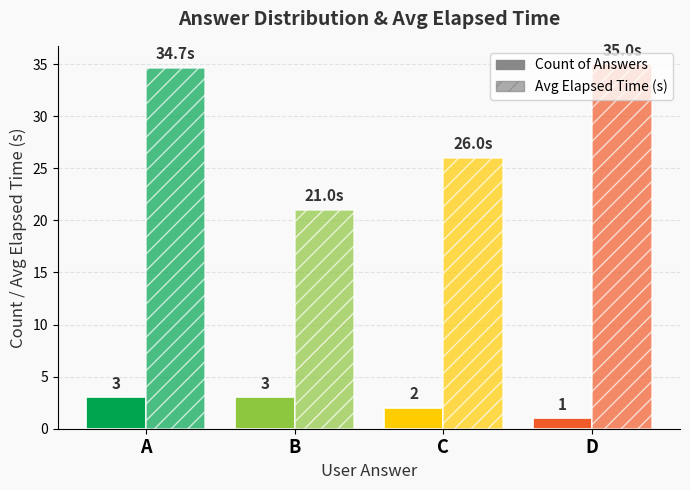

What is the total value across all series at B?

24.0